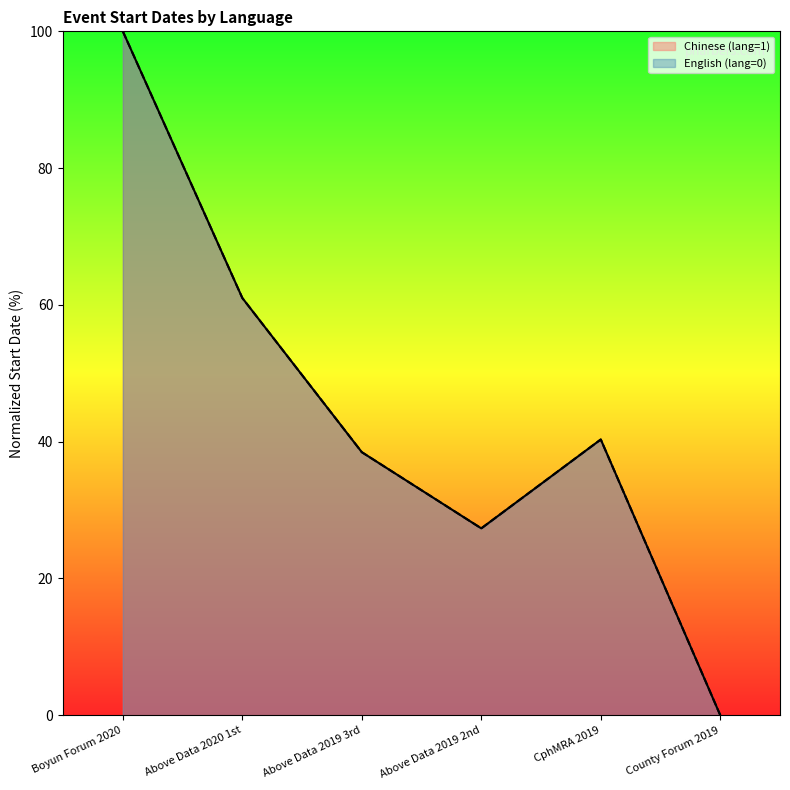

What are all the series names shown in the legend?

Chinese (lang=1), English (lang=0)